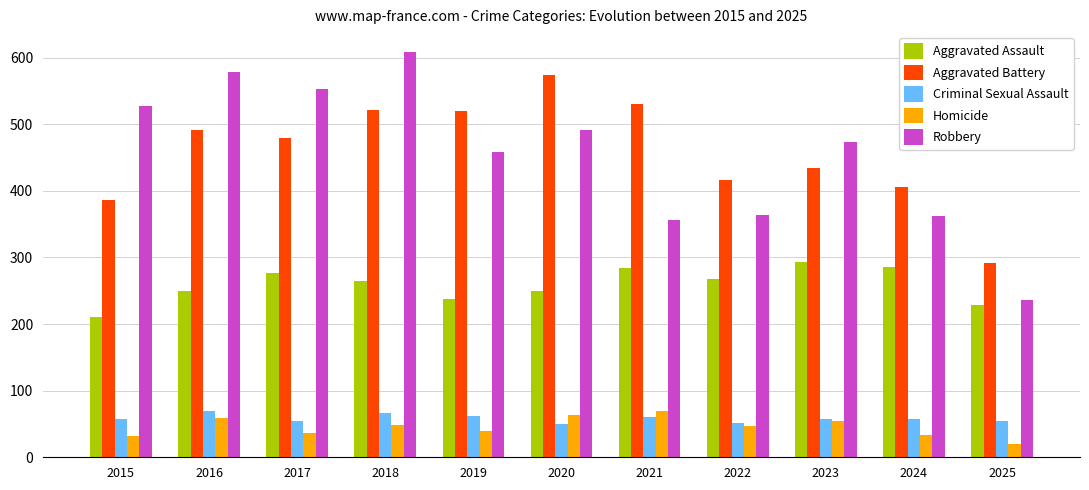

At which label does Aggravated Assault first exceed 265?

2017